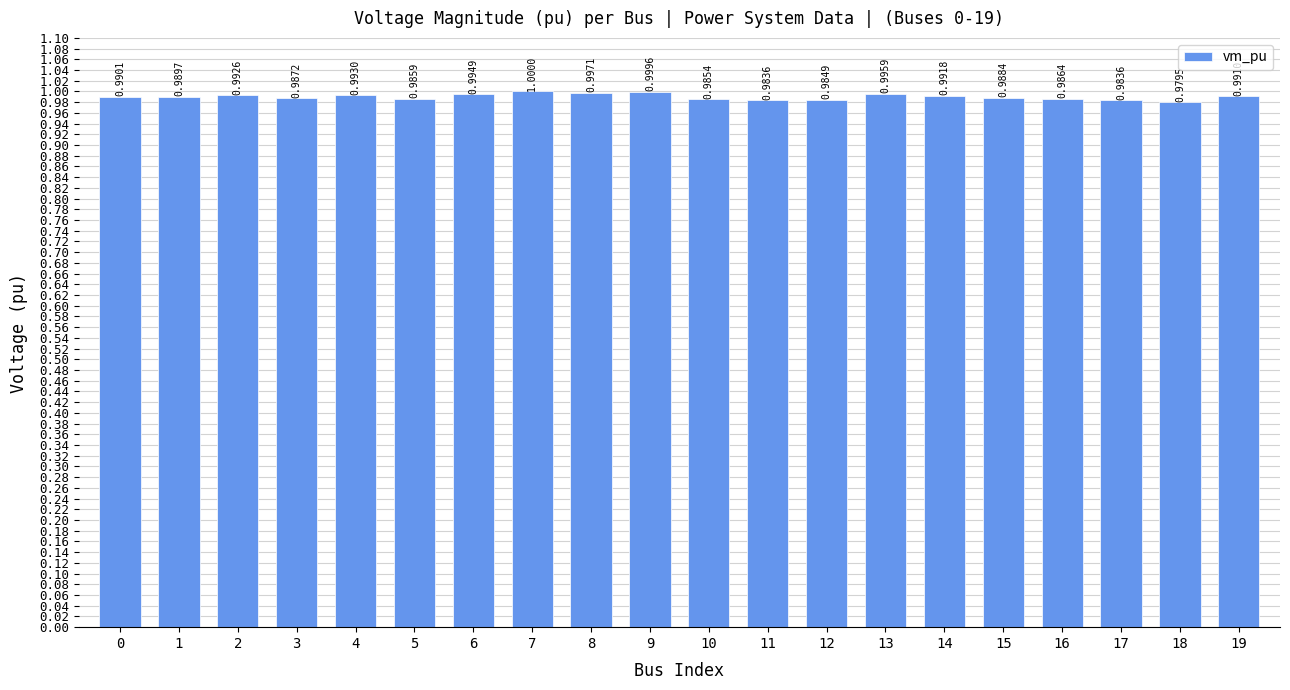

What is the sum of all values?

19.8